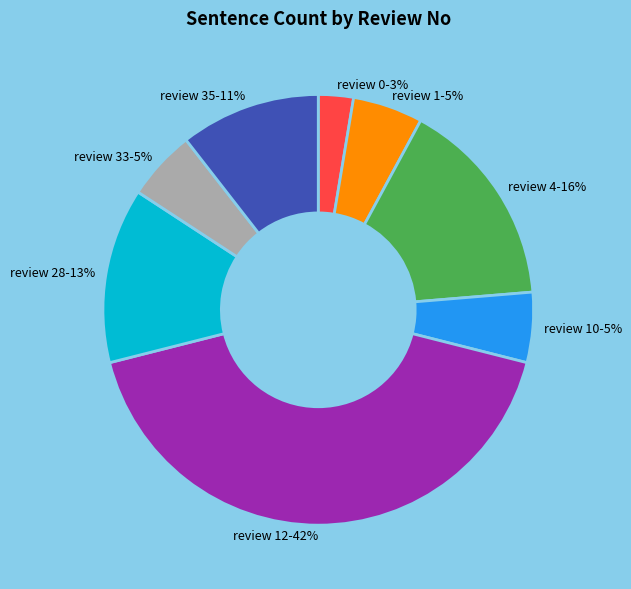

What percentage is the review 12-42% slice, to the nearest percent?

42%